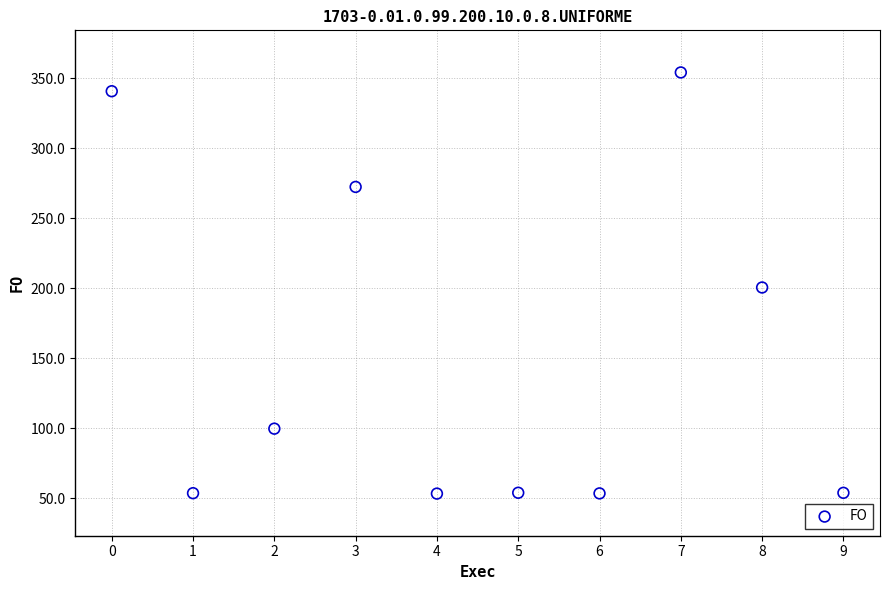

What is the average Y value?

153.6